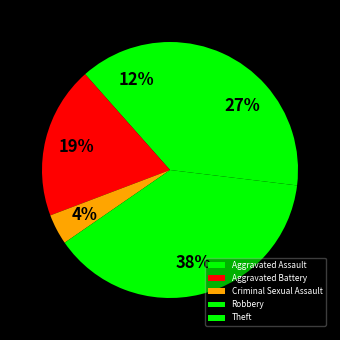

Which category has the biggest portion of the pie?

Robbery